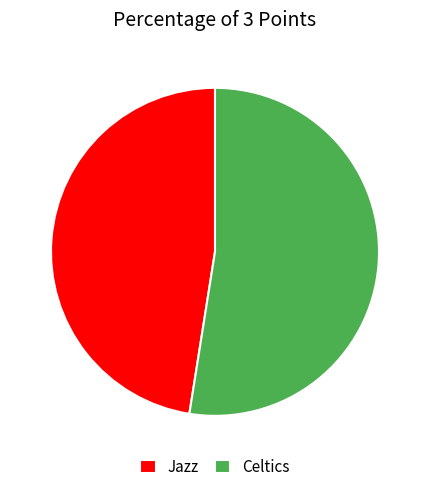

What is the ratio of the value at Jazz to the value at Celtics?

0.9